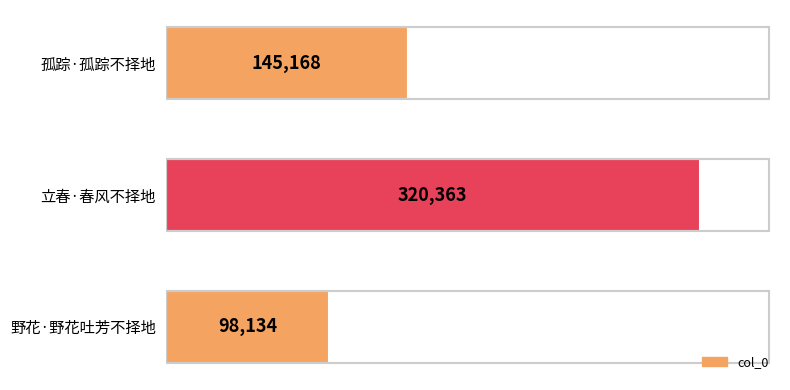

Count the values in the range 98134 to 320363.

3